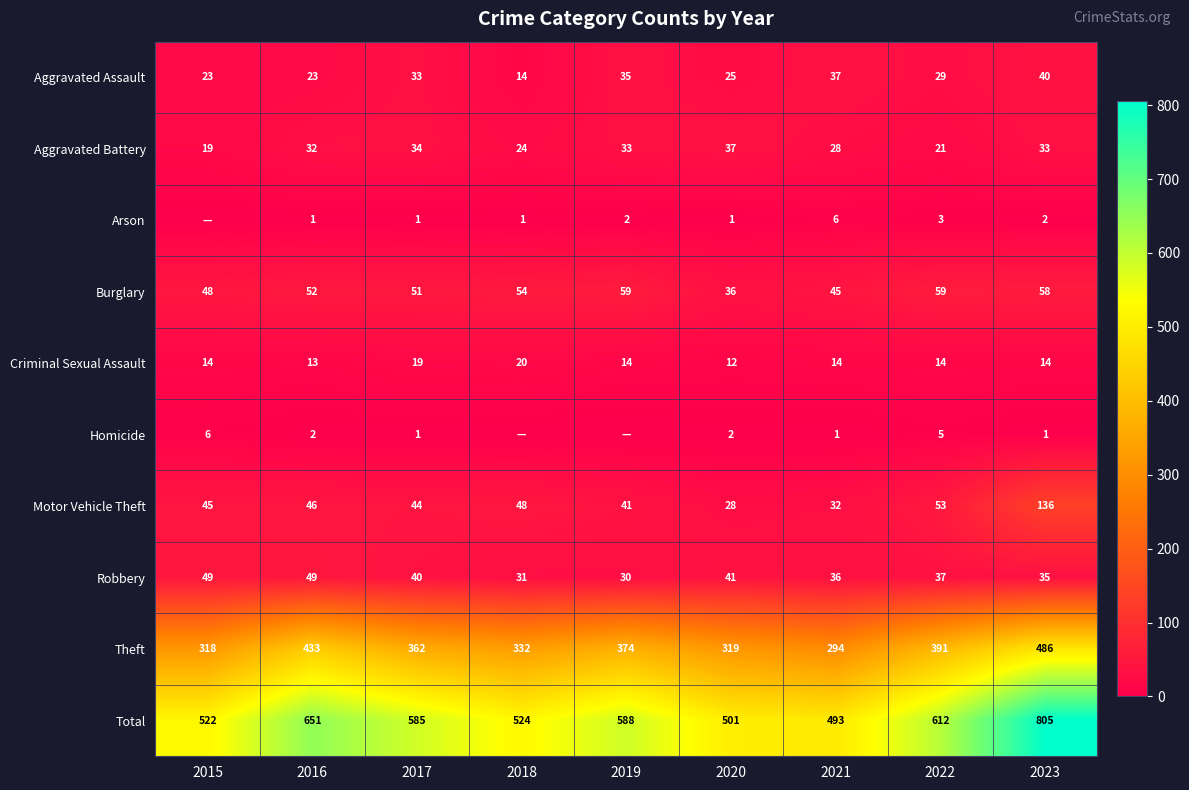

At which category is the sum across all series the highest?

2023